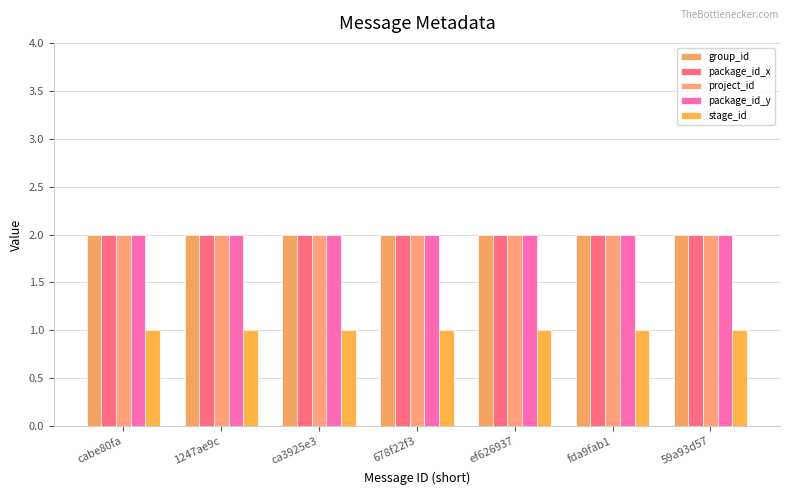

Reading left to right, transcribe all the data shown in this chart.

group_id: cabe80fa=2	1247ae9c=2	ca3925e3=2	678f22f3=2	ef626937=2	fda9fab1=2	59a93d57=2
package_id_x: cabe80fa=2	1247ae9c=2	ca3925e3=2	678f22f3=2	ef626937=2	fda9fab1=2	59a93d57=2
project_id: cabe80fa=2	1247ae9c=2	ca3925e3=2	678f22f3=2	ef626937=2	fda9fab1=2	59a93d57=2
package_id_y: cabe80fa=2	1247ae9c=2	ca3925e3=2	678f22f3=2	ef626937=2	fda9fab1=2	59a93d57=2
stage_id: cabe80fa=1	1247ae9c=1	ca3925e3=1	678f22f3=1	ef626937=1	fda9fab1=1	59a93d57=1